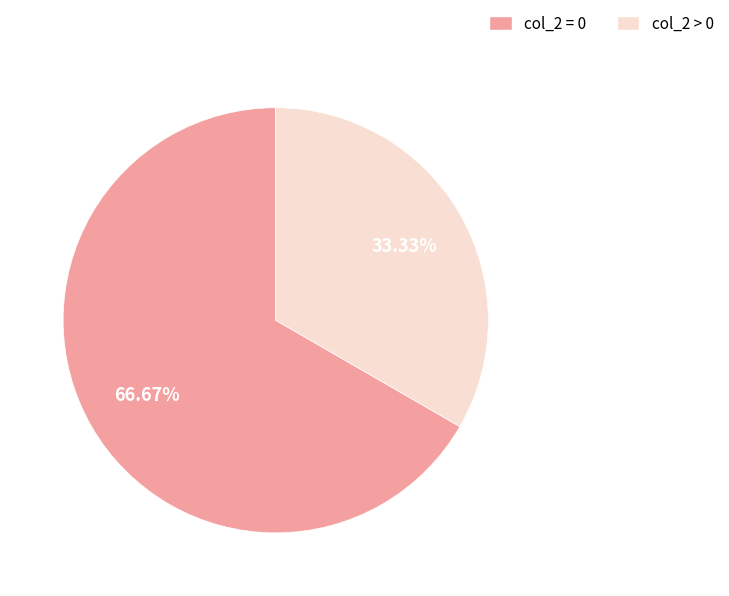

Is there a majority slice in this chart?

Yes